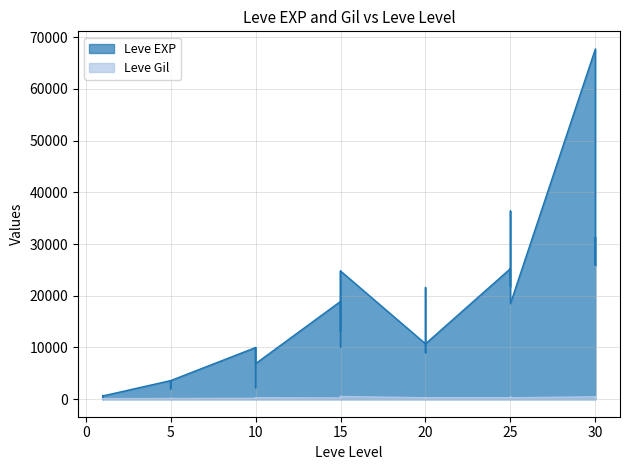

What is the maximum value for Leve Gil?

532